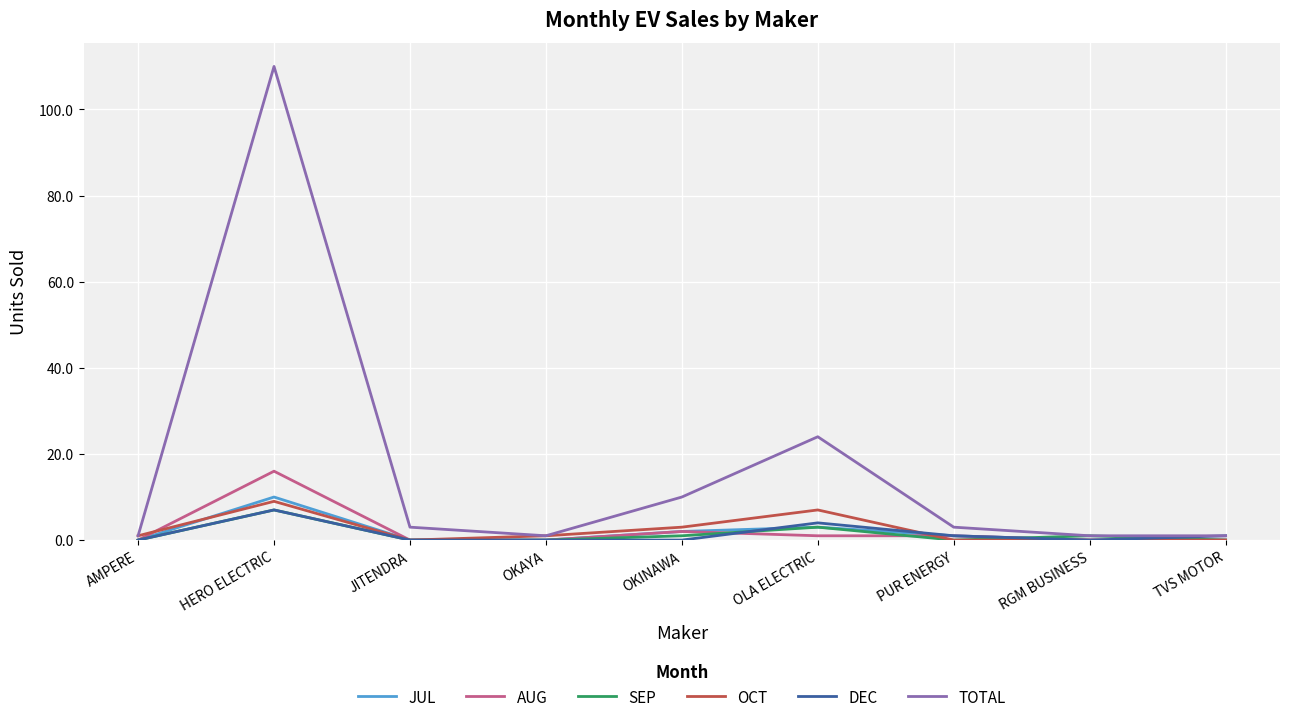

The value of JUL at JITENDRA is 0. True or false?

True